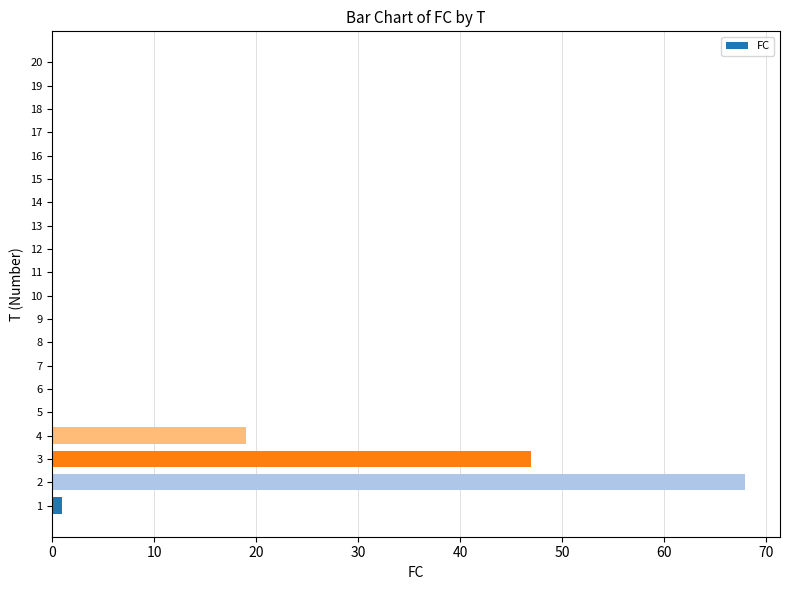

Which category has the highest value across all series?

2